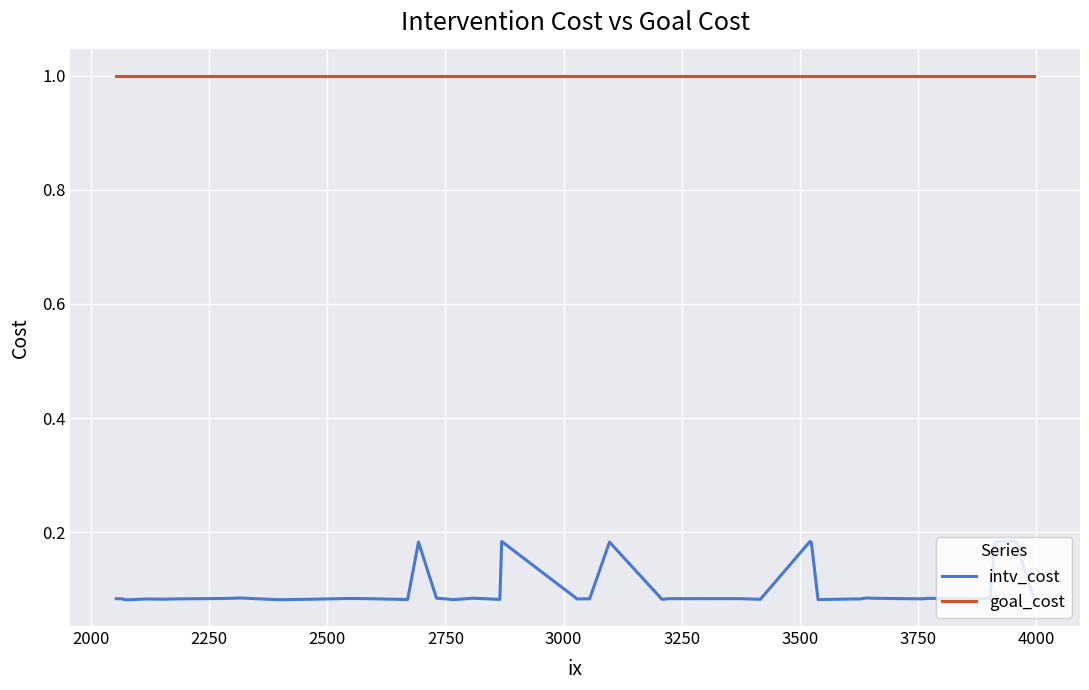

What is the sum of all intv_cost values?

4.0